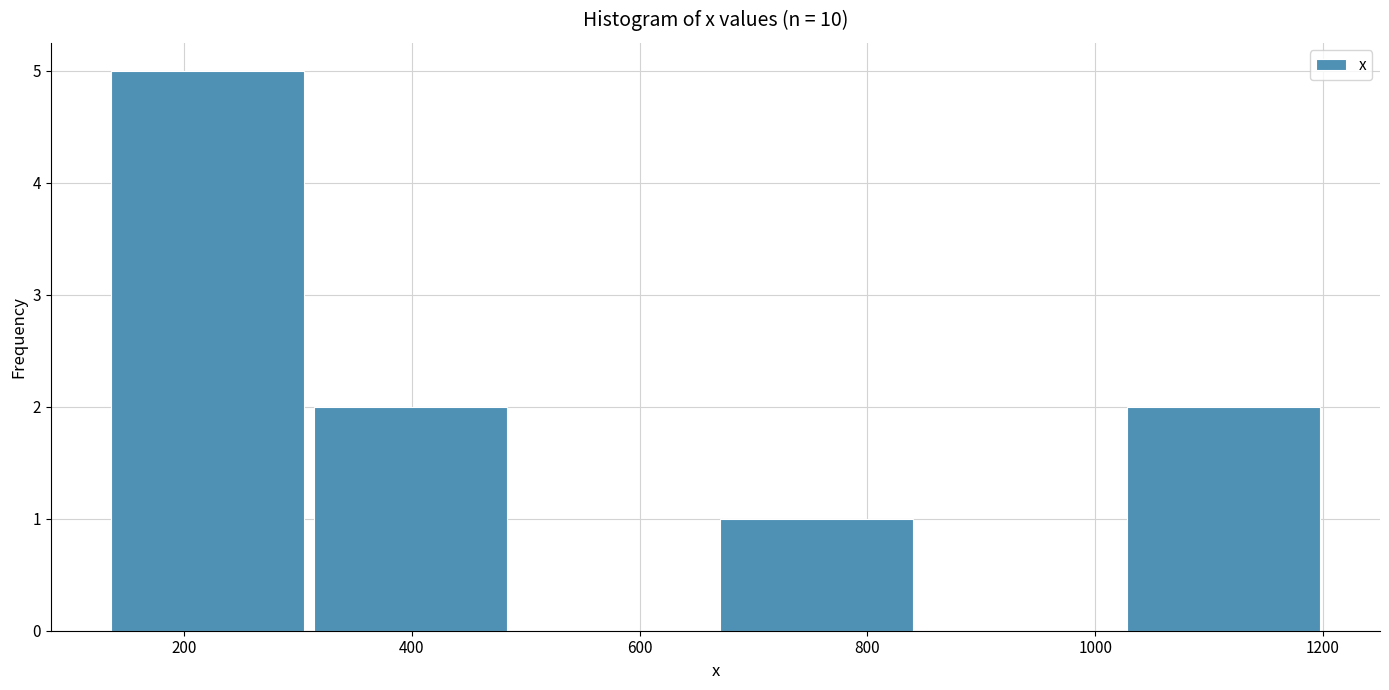

How tall is the bar that spans 680 to 840 on the x-axis? Neither the bar edges nor the heights are printed on the chart, so give them approximately, as read against the axes.

1